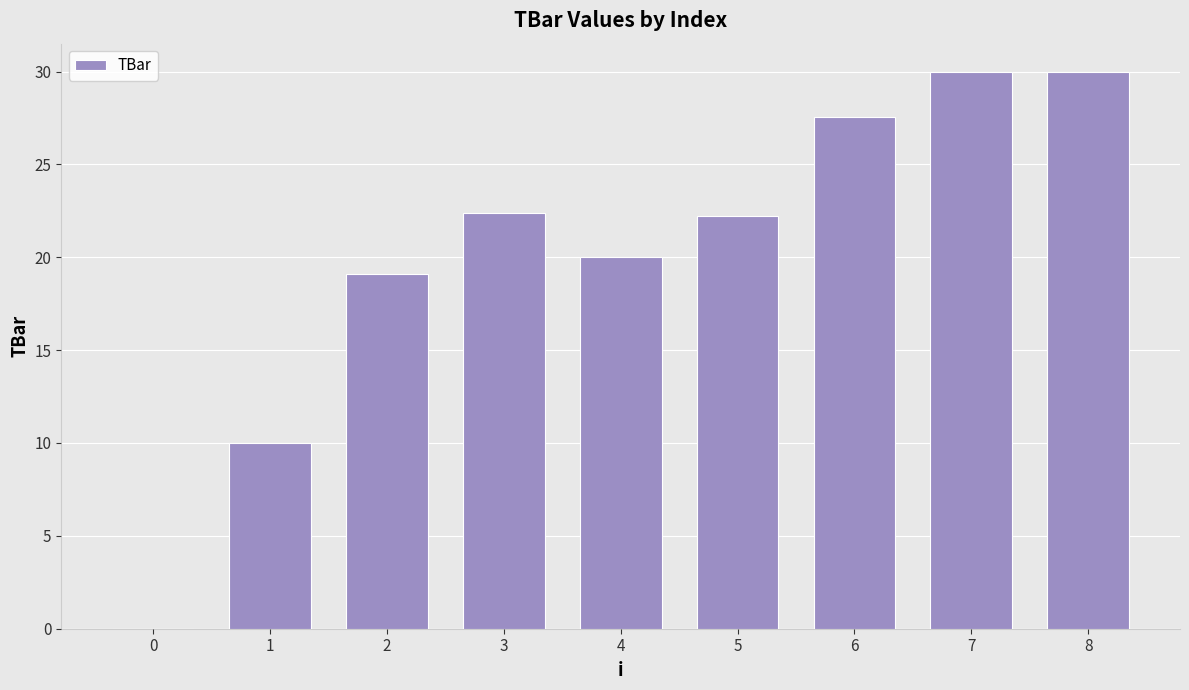

Approximately how many times larger is the value at 1 compared to 2?

0.5